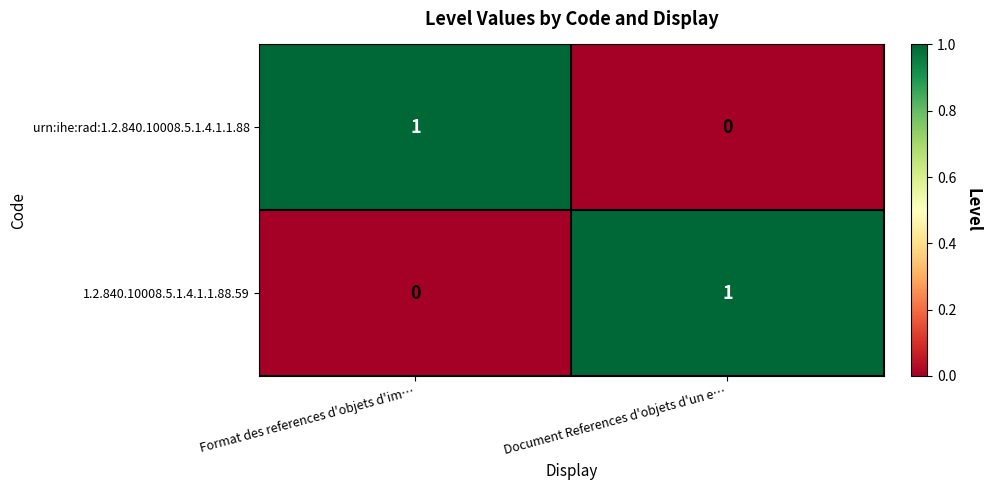

At which label is urn:ihe:rad:1.2.840.10008.5.1.4.1.1.88 closest to 0?

Document References d'objets d'un e…